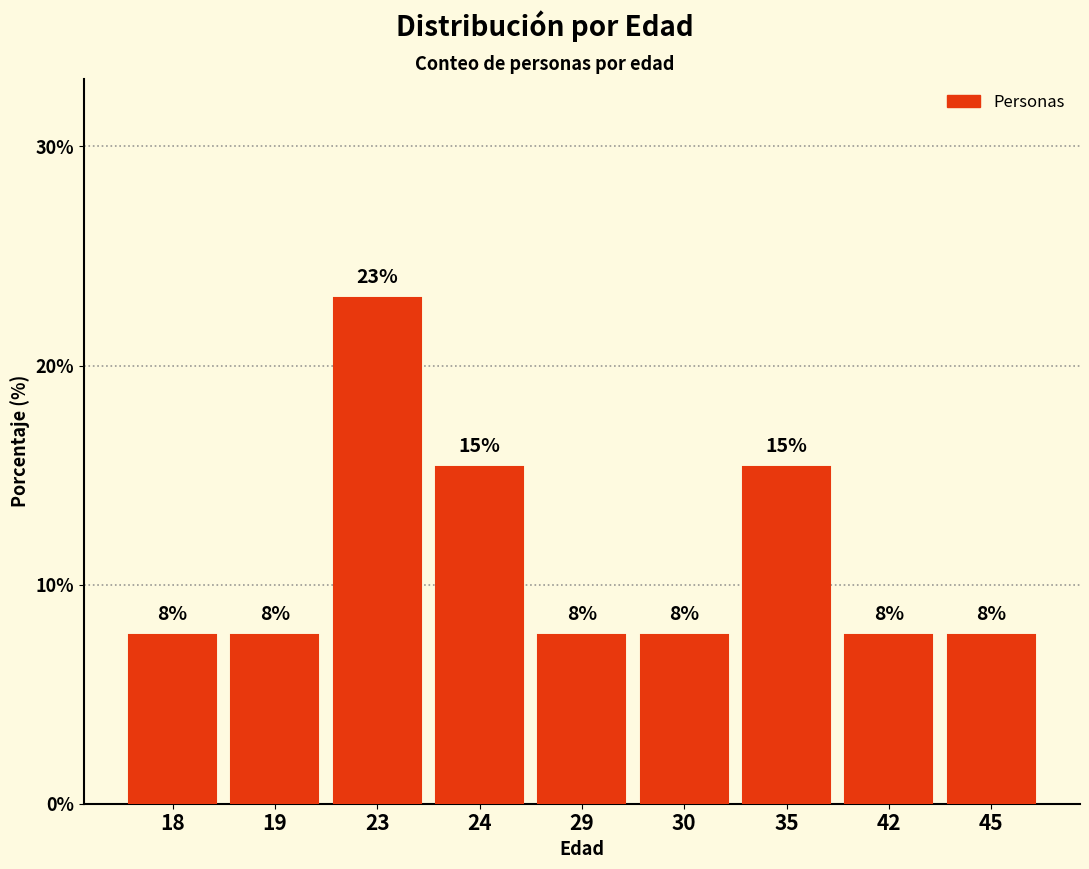

What is the greatest value displayed?

23.1